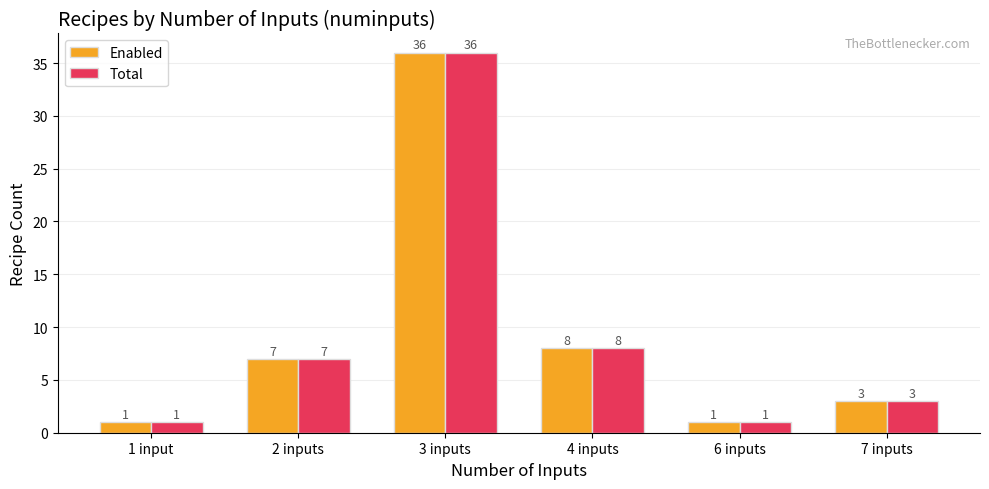

Reading right to left, transcribe all the data shown in this chart.

Enabled: 3	1	8	36	7	1
Total: 3	1	8	36	7	1